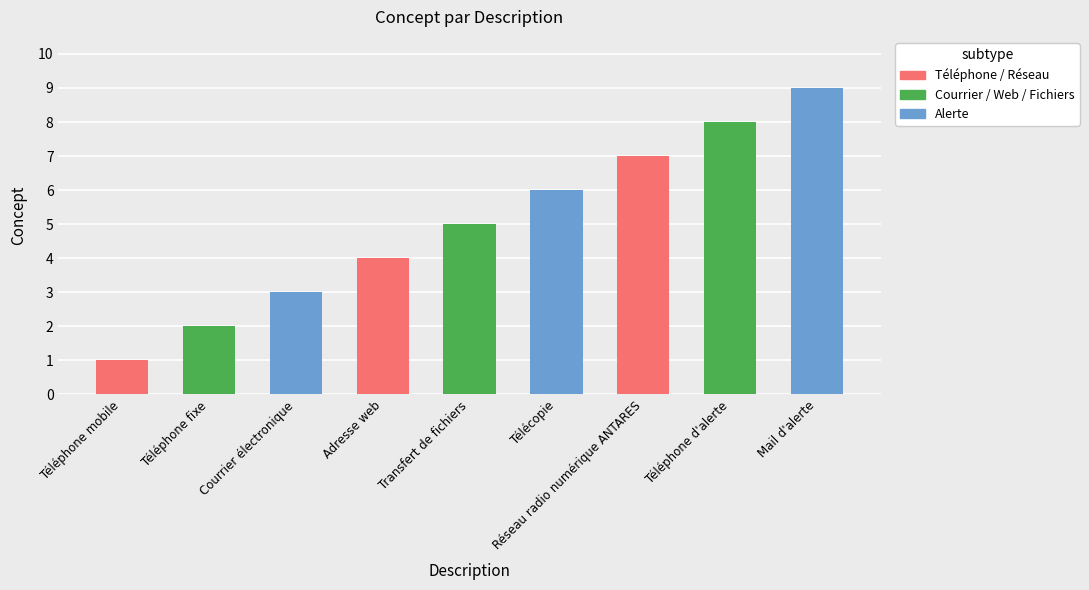

What is the average value?

5